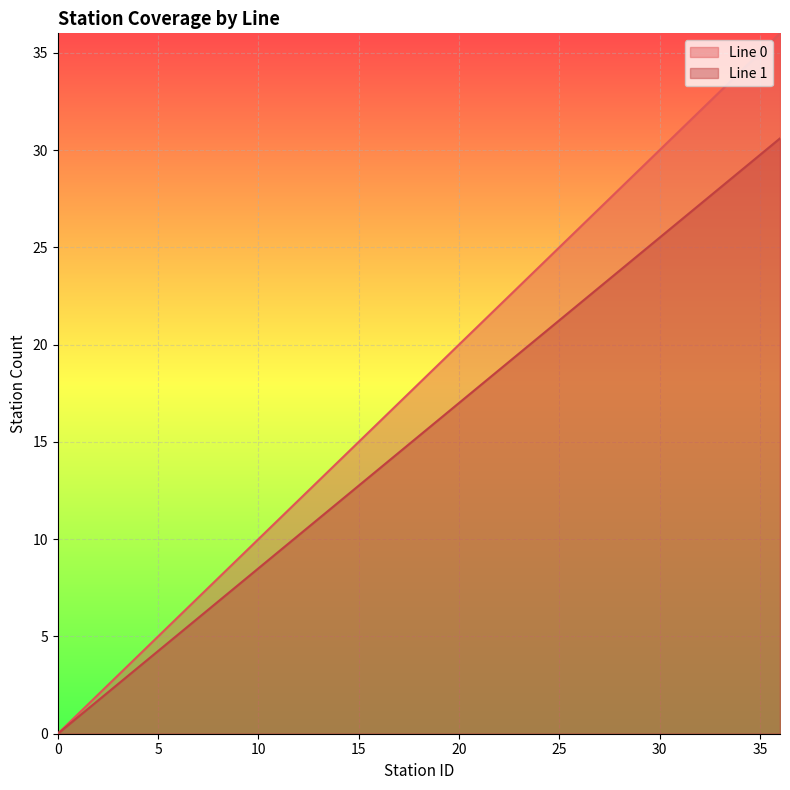

What is the value of the Line 1 point at the 16th from the left?

12.8